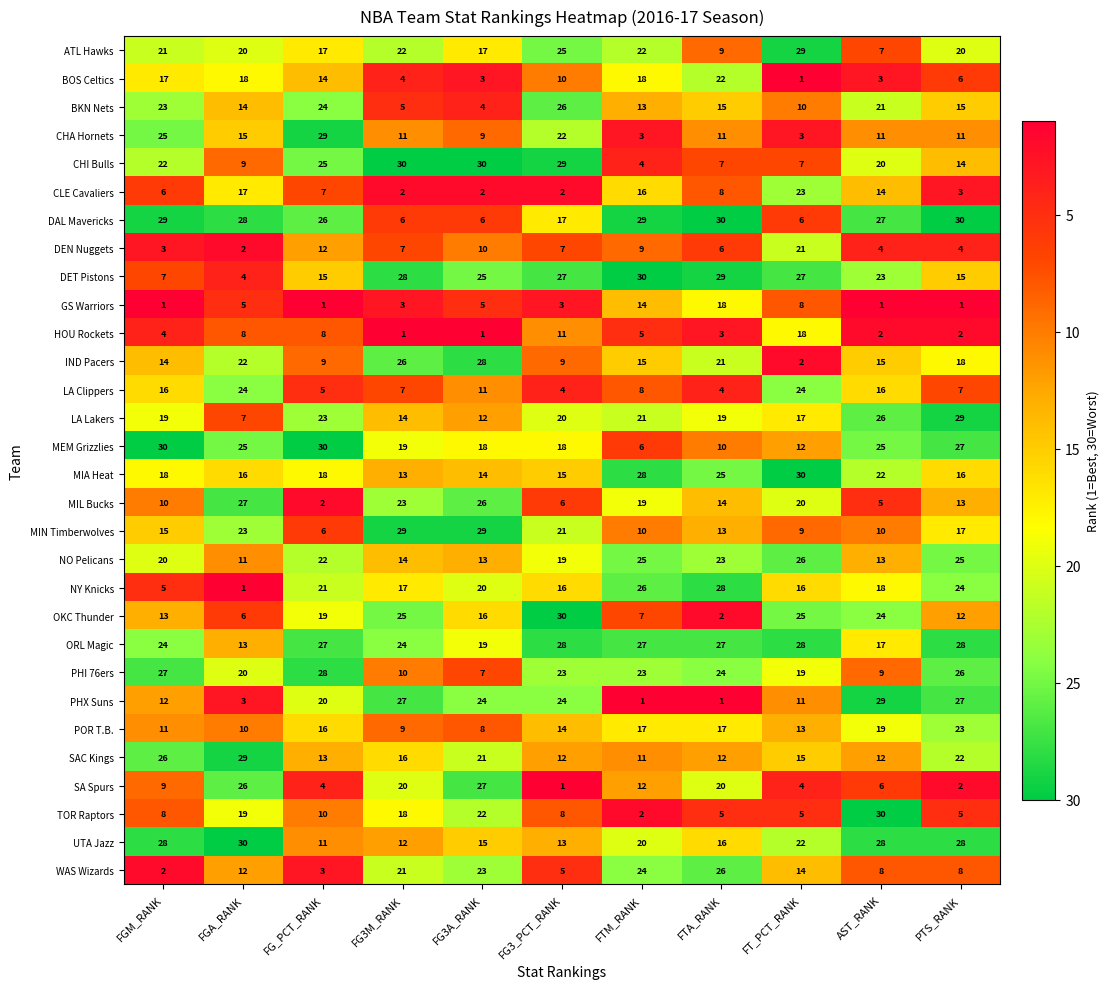

The CLE Cavaliers series shows 3 at FG3_PCT_RANK. True or false?

False